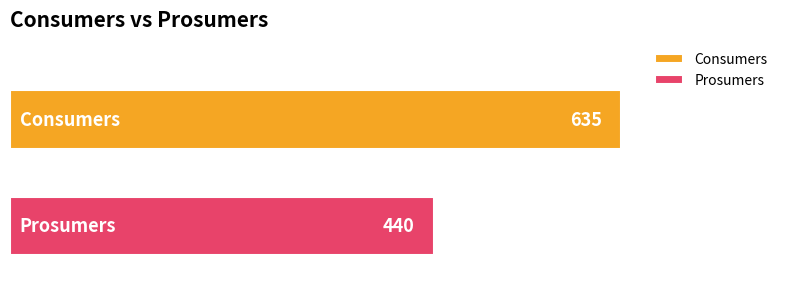

What are all the series names shown in the legend?

Consumers, Prosumers